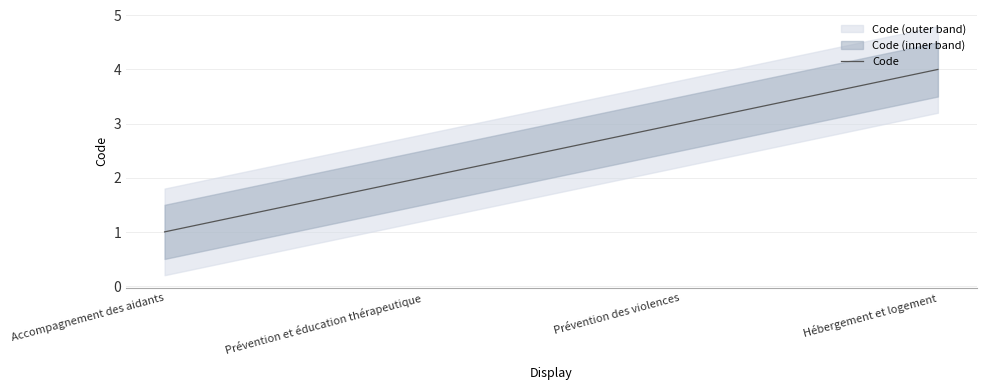

Is this an area chart (filled region under the line)?

No